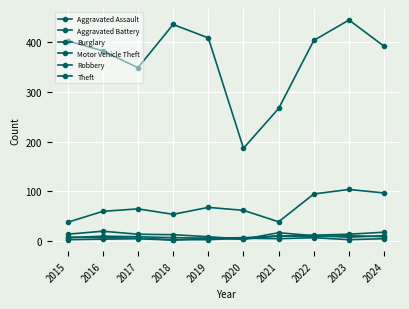

How many lines are shown in the chart?

6